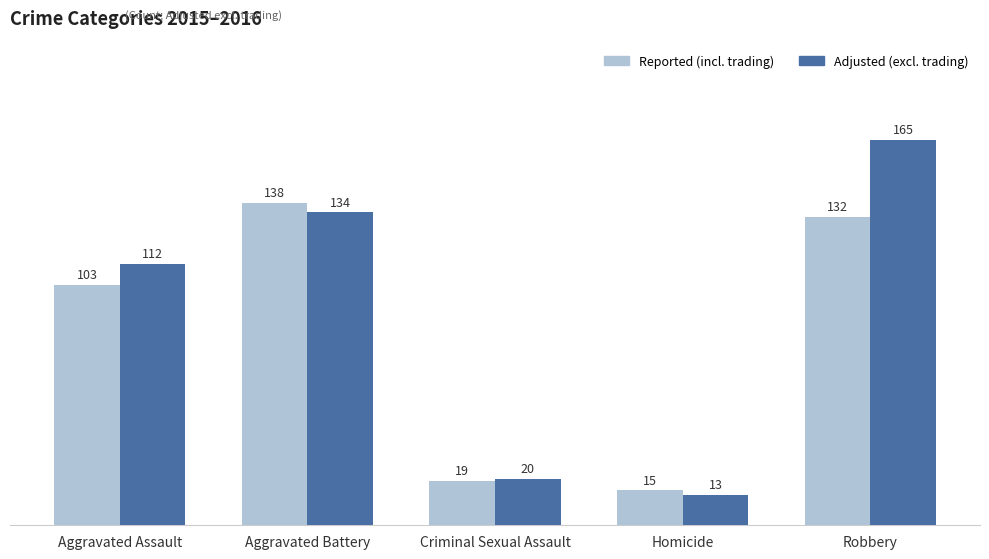

What is the label of the 5th bar from the left?

Robbery